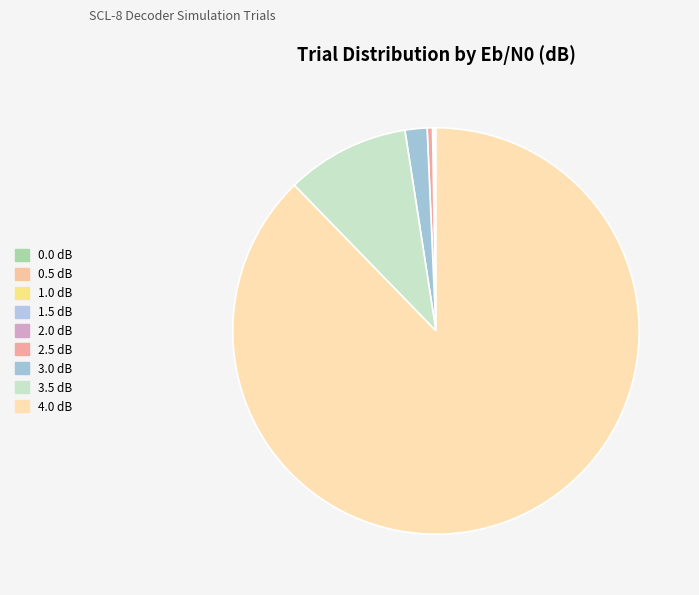

True or false: 1.5 dB accounts for 0% of the total.

True